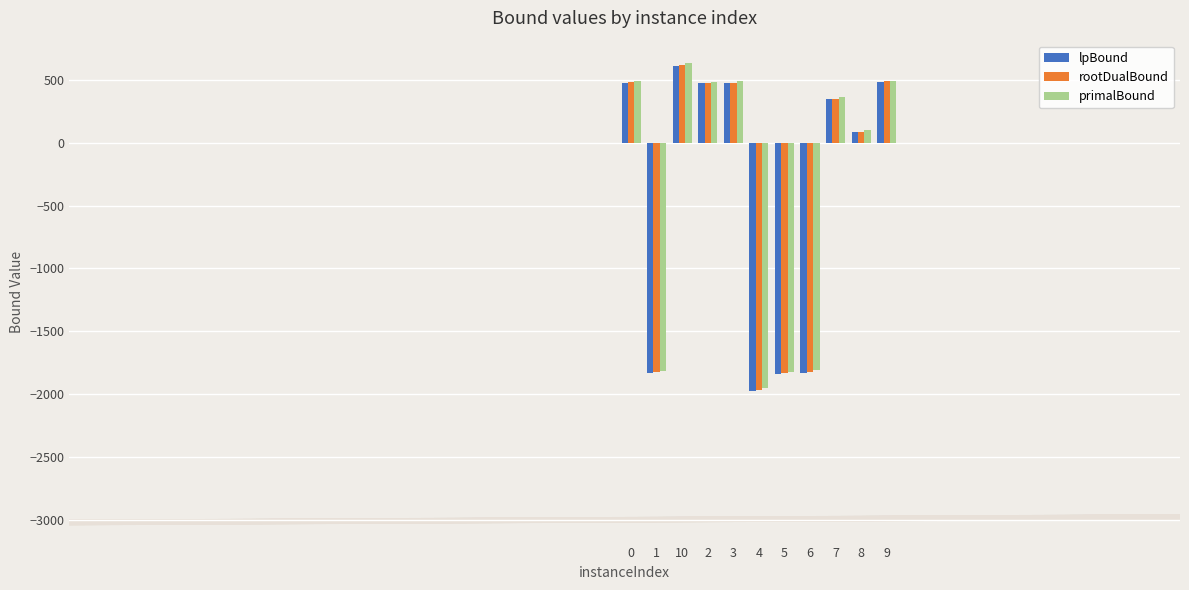

Which series has the widest spread of values?

rootDualBound